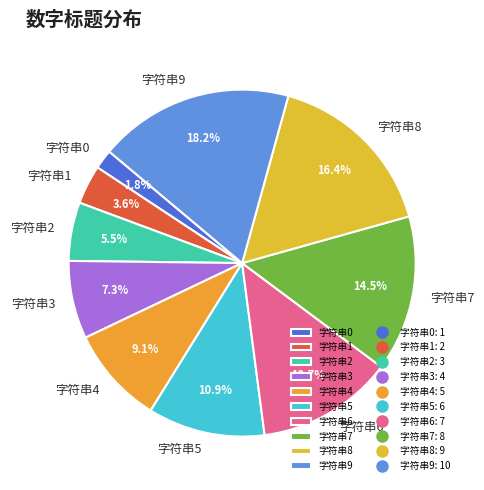

To the nearest percent, what portion does 字符串0 represent?

2%